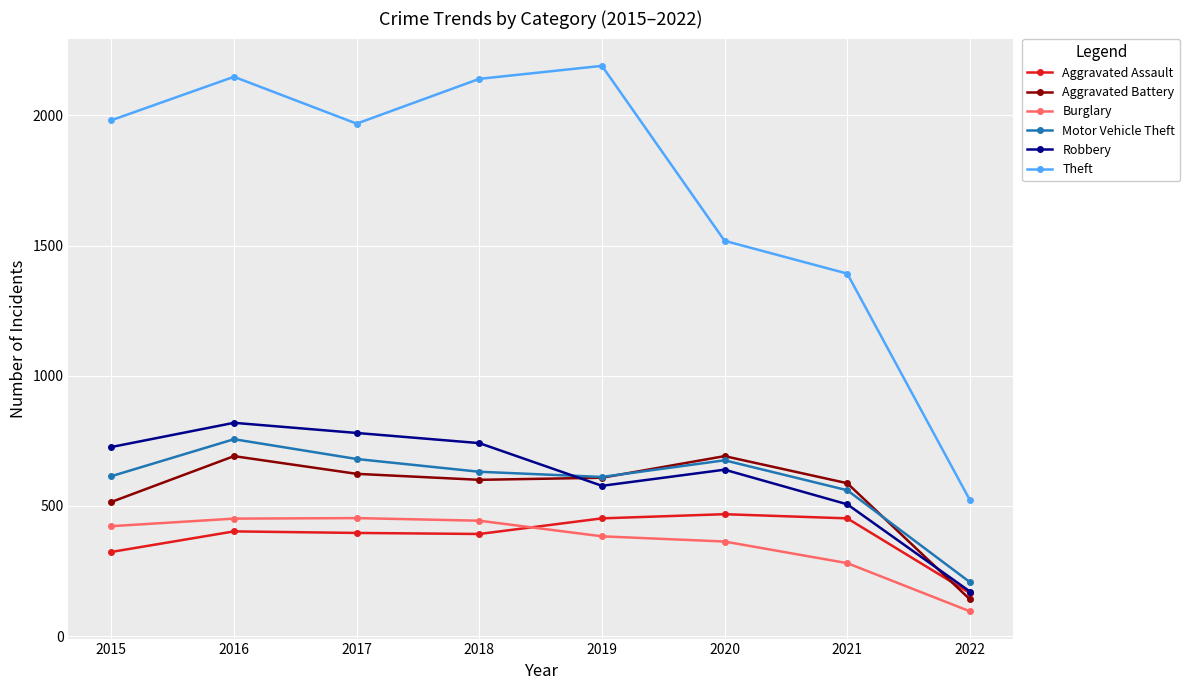

What is the maximum value for Aggravated Battery?

691